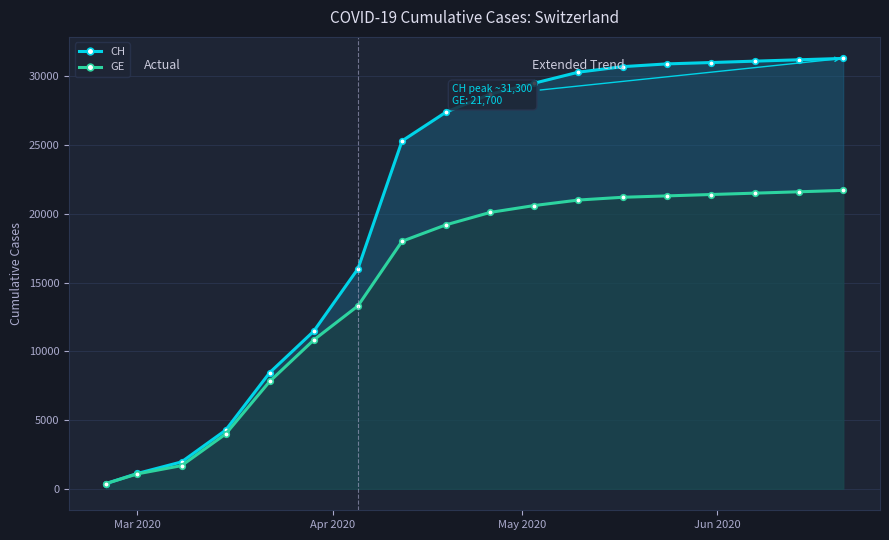

What is the average value of the CH series?

20612